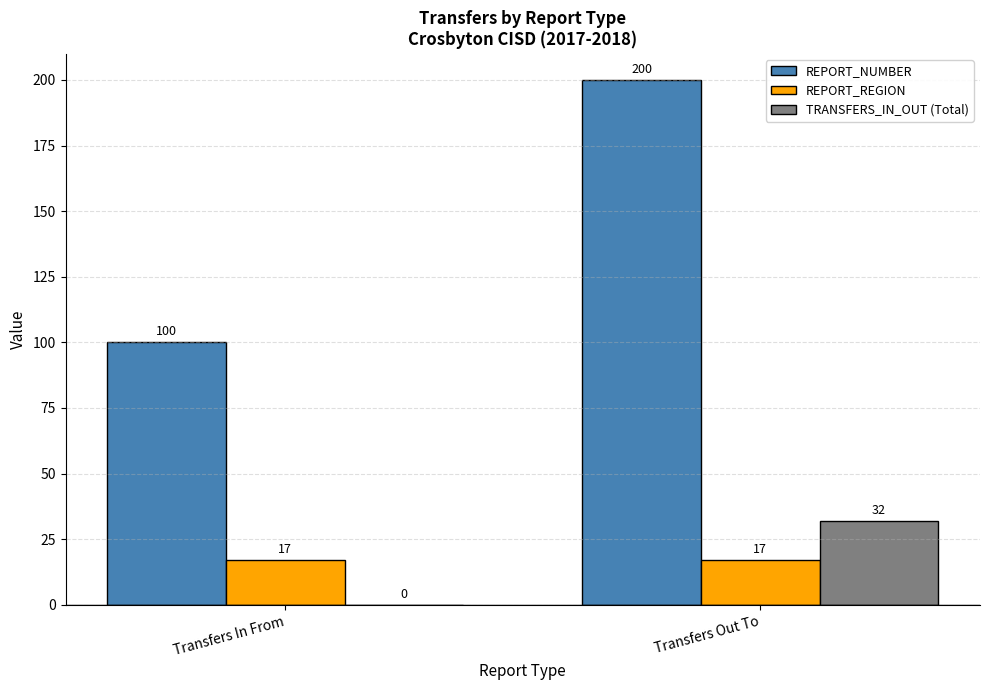

Is the value of REPORT_NUMBER at Transfers In From greater than the value of REPORT_REGION at Transfers In From?

Yes